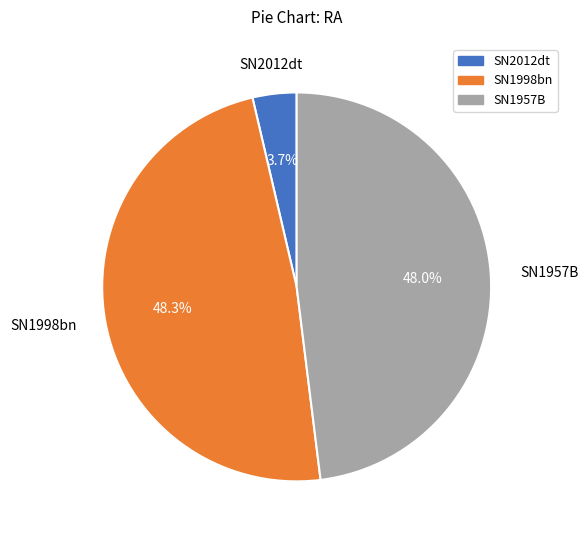

What is the smallest slice in the pie chart?

SN2012dt